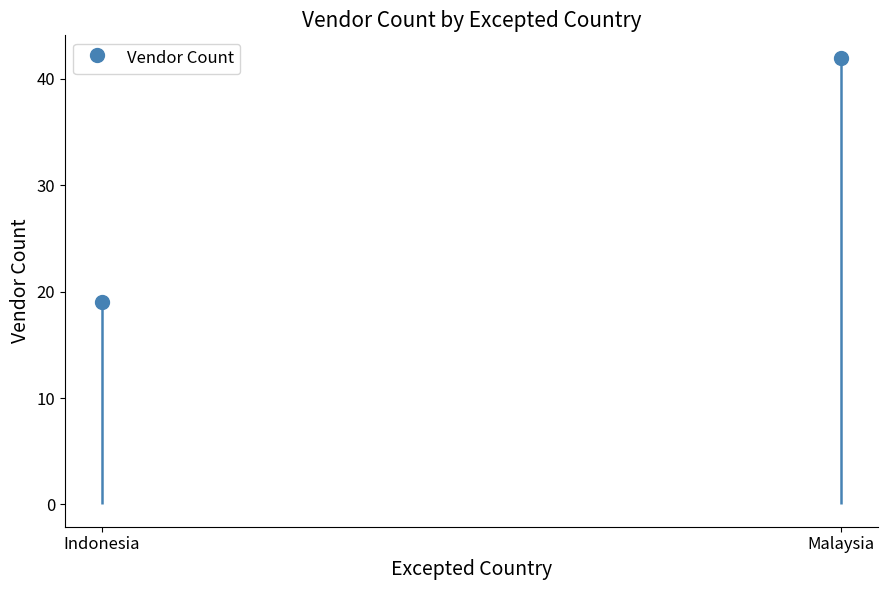

List the labels in order of value, smallest first.

Indonesia, Malaysia